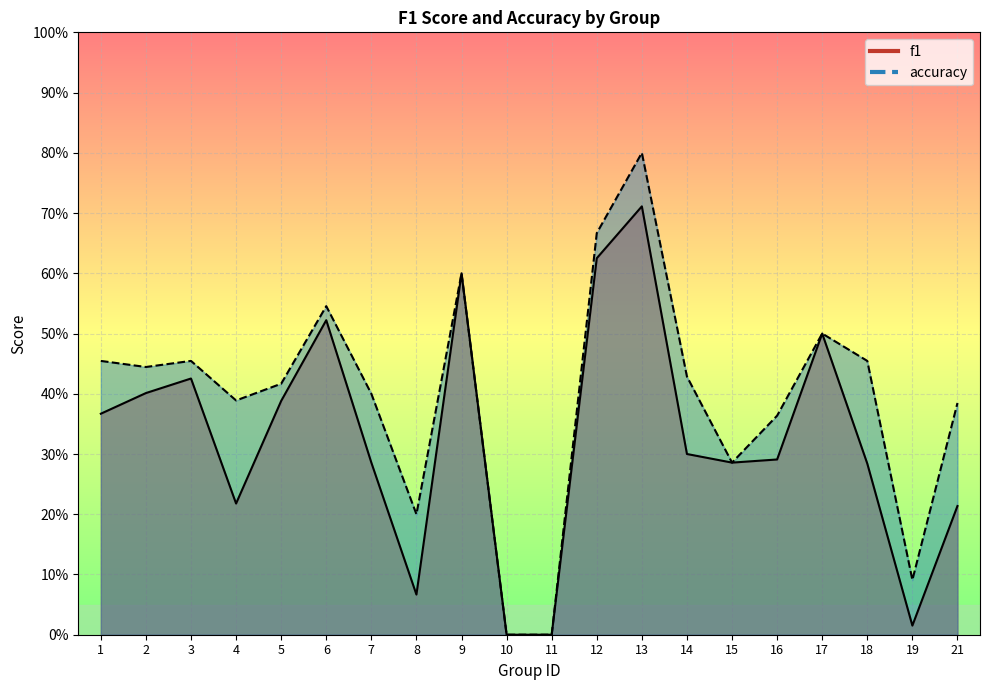

True or false: f1 has more than 0 interior local peaks.

True